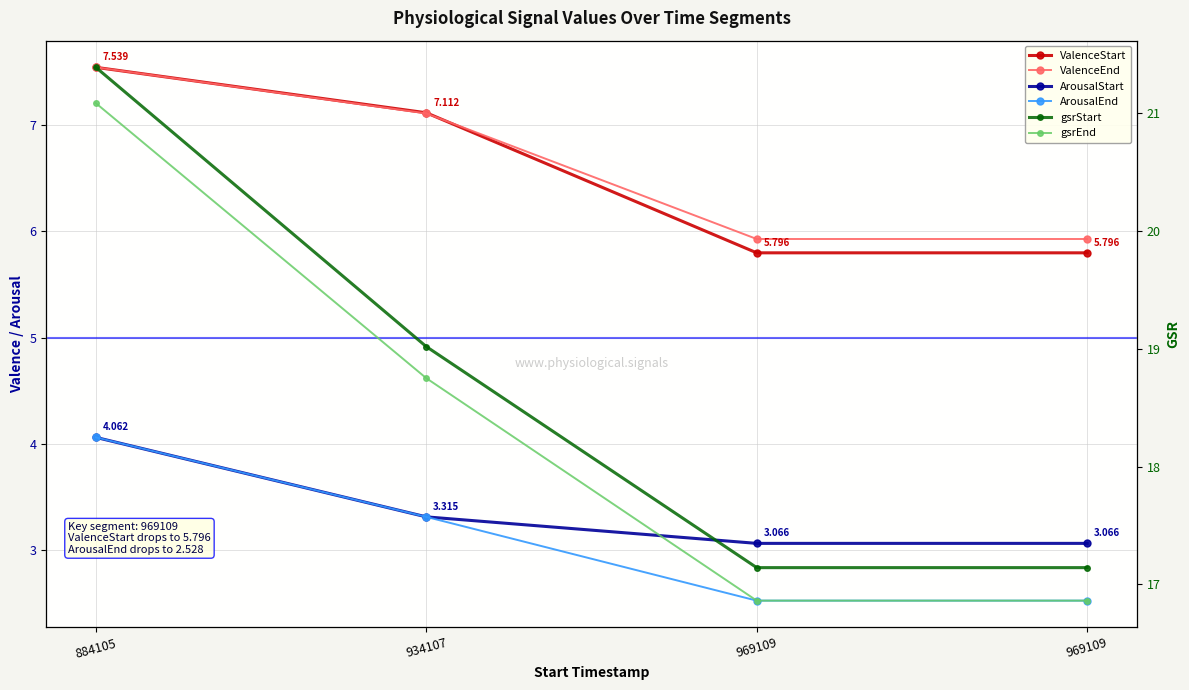

True or false: ValenceEnd has more than 2 interior local peaks.

False